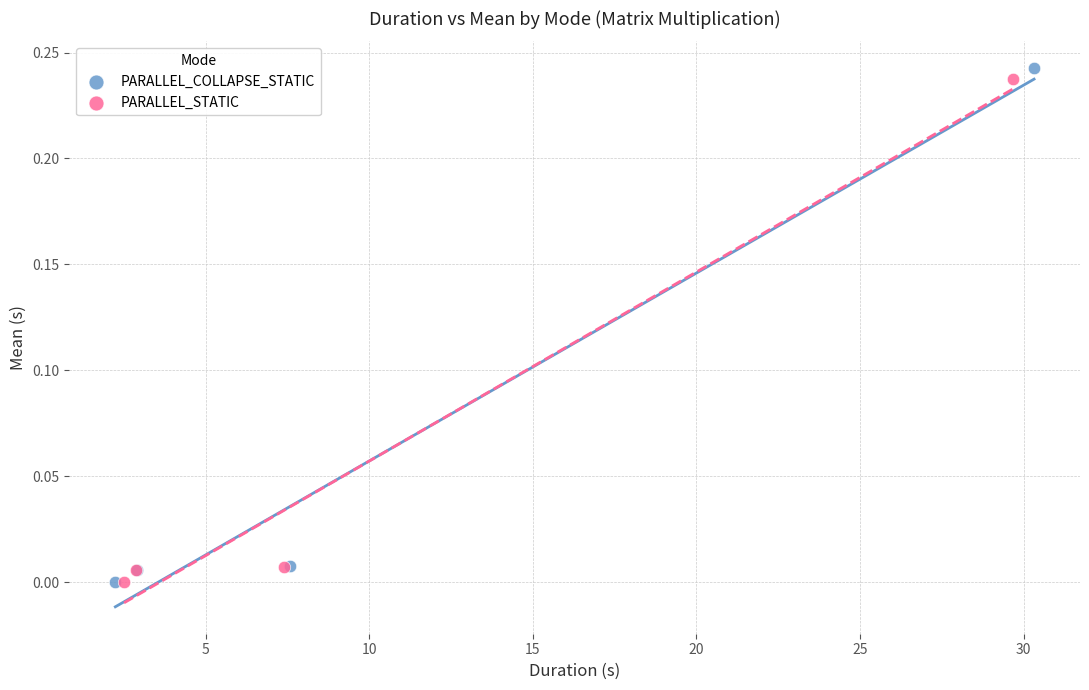

Which series has the widest spread of Y values?

PARALLEL_COLLAPSE_STATIC